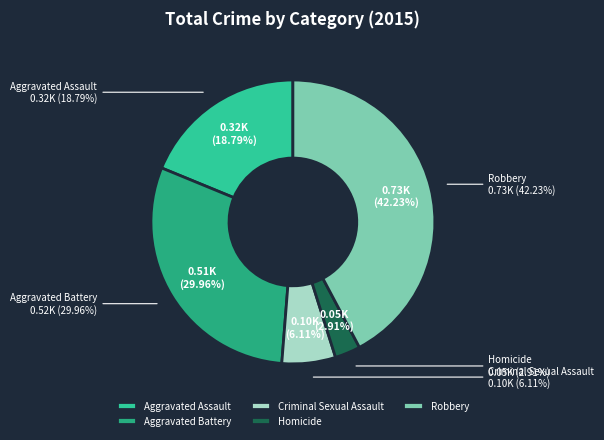

What is the smallest slice in the pie chart?

Homicide